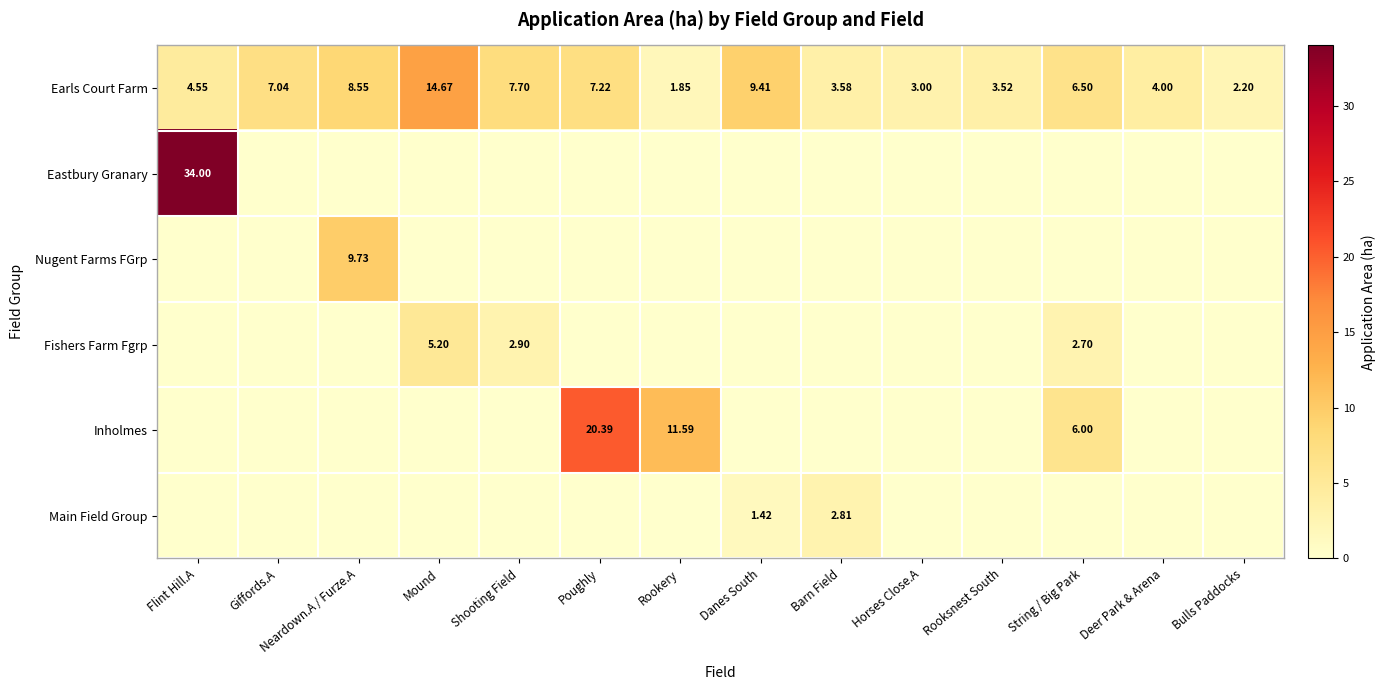

At which label does Earls Court Farm reach its peak?

Mound